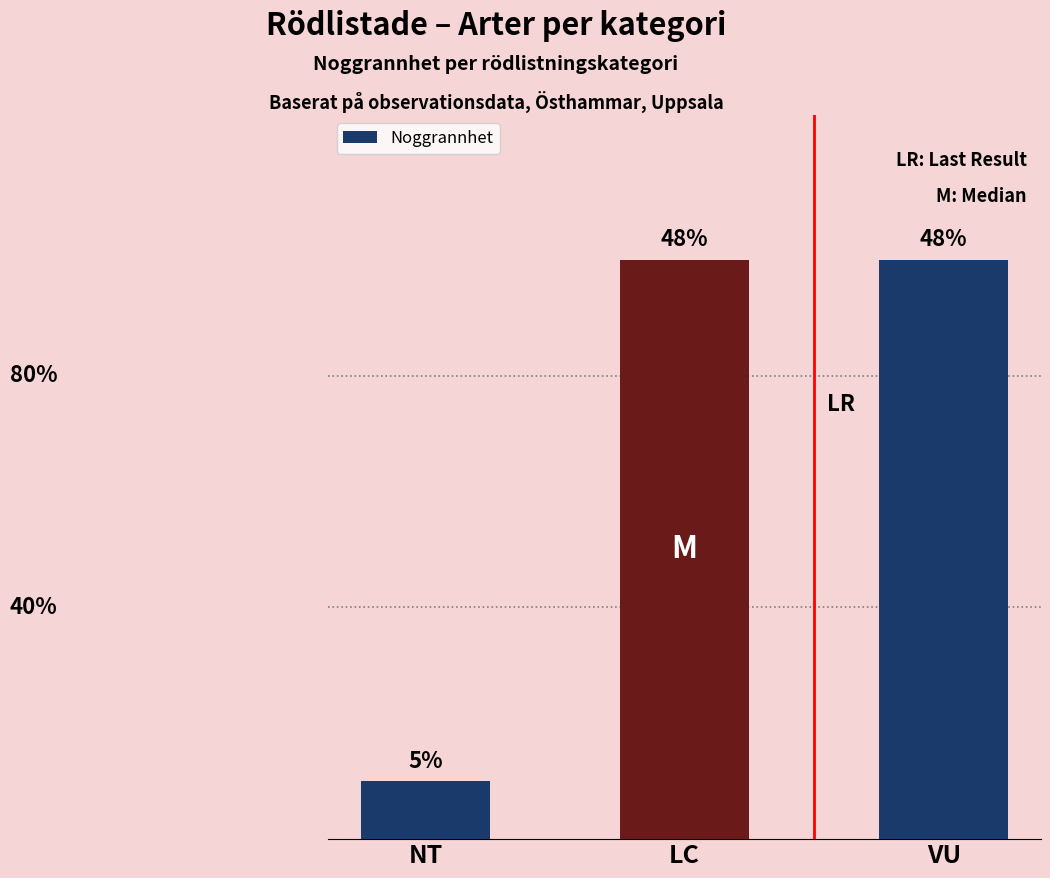

List the labels in order of value, smallest first.

NT, LC, VU